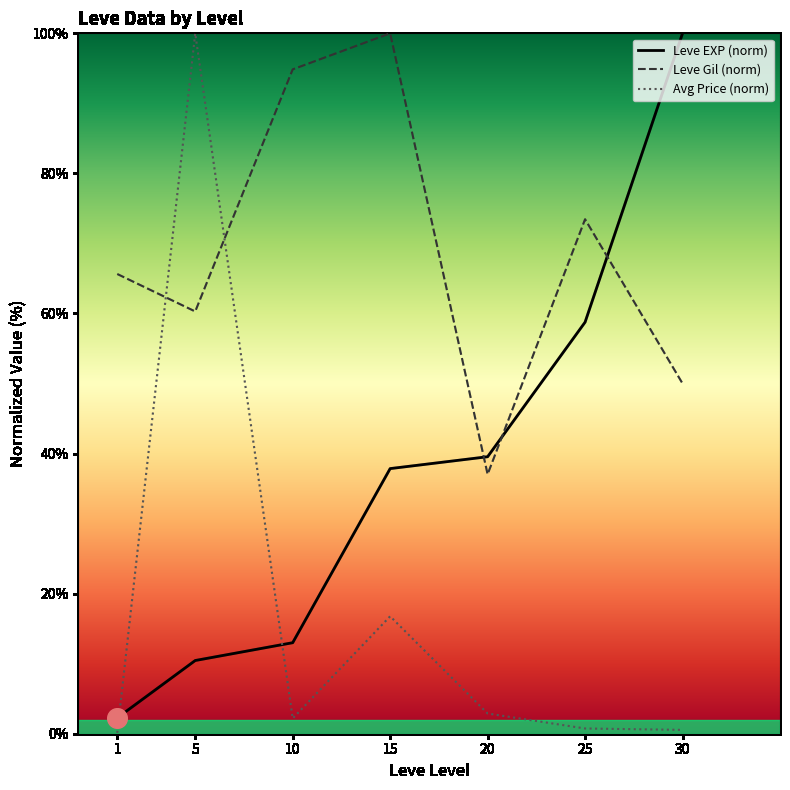

What is the total value across all series at 15?

154.6